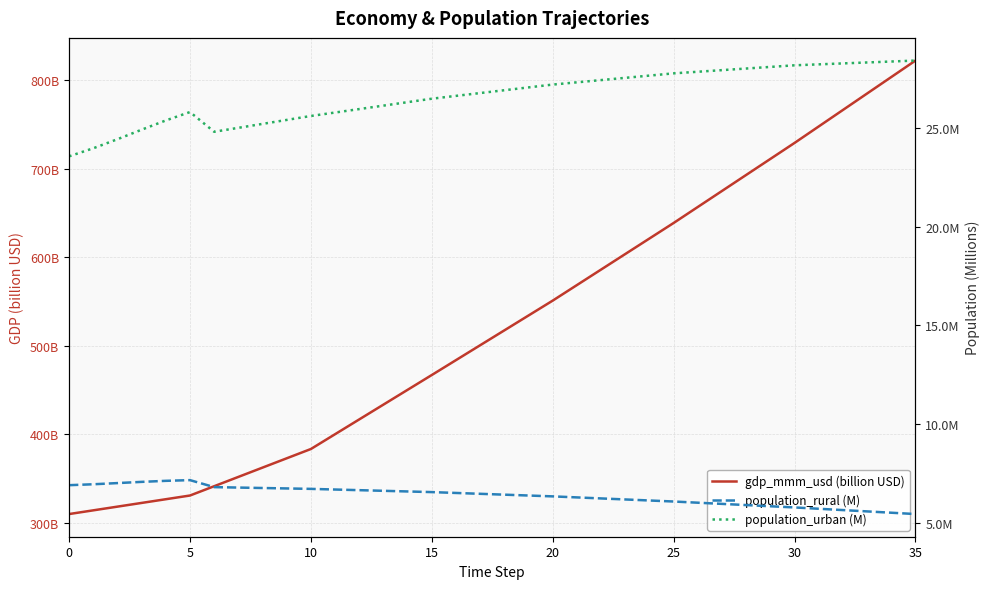

At how many categories does at least one series exceed 101?

36